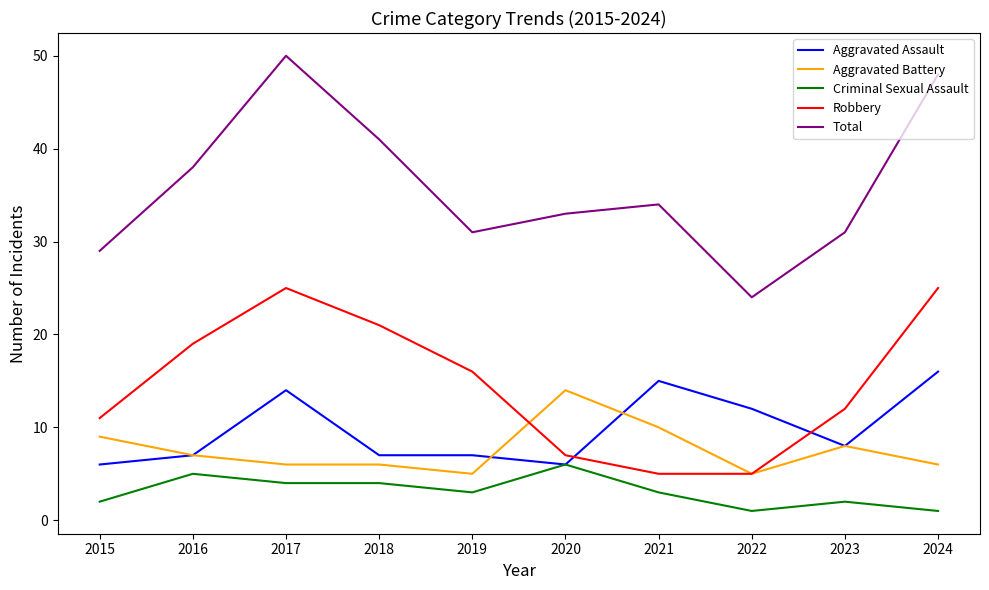

List the series in order of their peak value, lowest first.

Criminal Sexual Assault, Aggravated Battery, Aggravated Assault, Robbery, Total